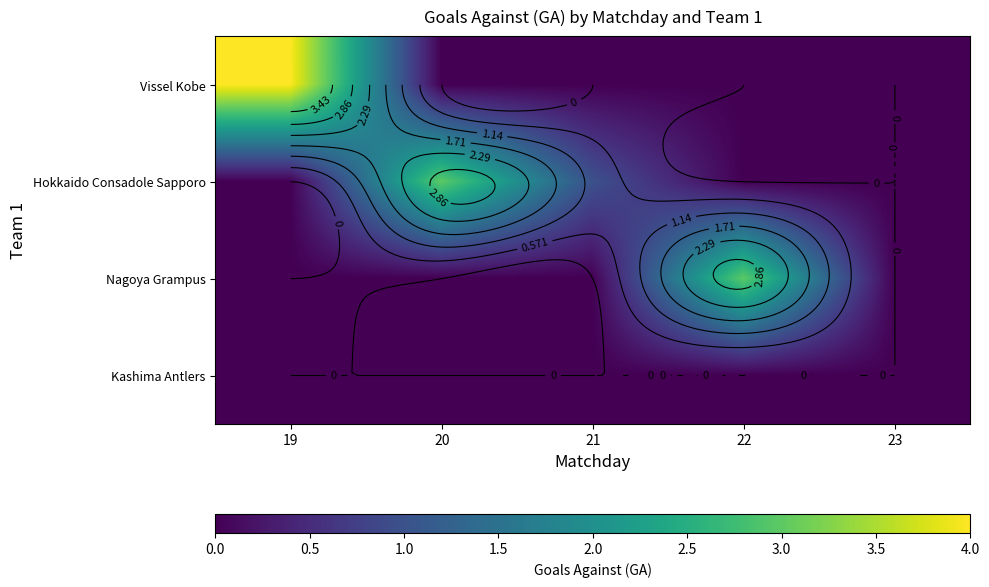

Between 23 and 22, which is larger?

23